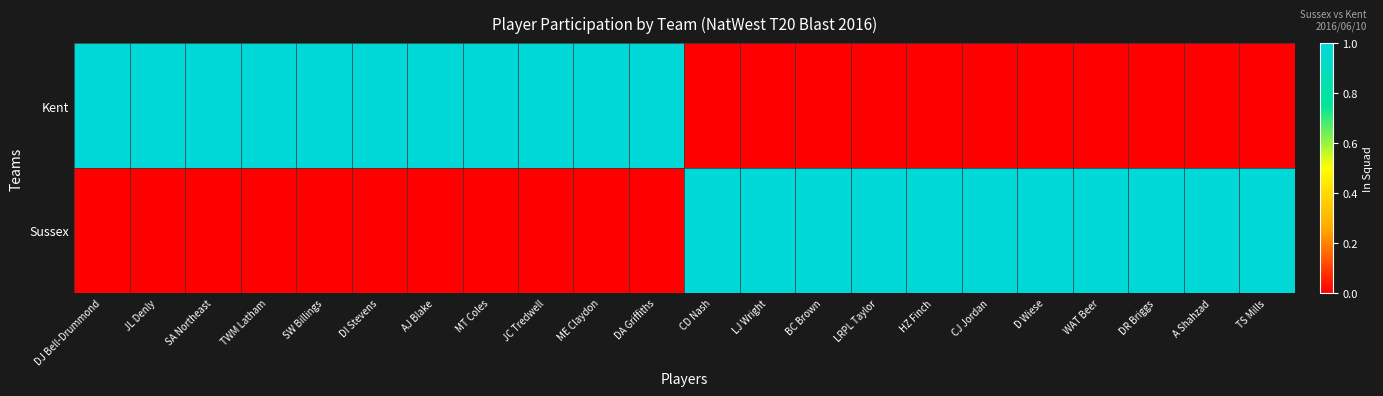

Reading left to right, transcribe all the data shown in this chart.

Kent: DJ Bell-Drummond=1	JL Denly=1	SA Northeast=1	TWM Latham=1	SW Billings=1	DI Stevens=1	AJ Blake=1	MT Coles=1	JC Tredwell=1	ME Claydon=1	DA Griffiths=1	CD Nash=0	LJ Wright=0	BC Brown=0	LRPL Taylor=0	HZ Finch=0	CJ Jordan=0	D Wiese=0	WAT Beer=0	DR Briggs=0	A Shahzad=0	TS Mills=0
Sussex: DJ Bell-Drummond=0	JL Denly=0	SA Northeast=0	TWM Latham=0	SW Billings=0	DI Stevens=0	AJ Blake=0	MT Coles=0	JC Tredwell=0	ME Claydon=0	DA Griffiths=0	CD Nash=1	LJ Wright=1	BC Brown=1	LRPL Taylor=1	HZ Finch=1	CJ Jordan=1	D Wiese=1	WAT Beer=1	DR Briggs=1	A Shahzad=1	TS Mills=1